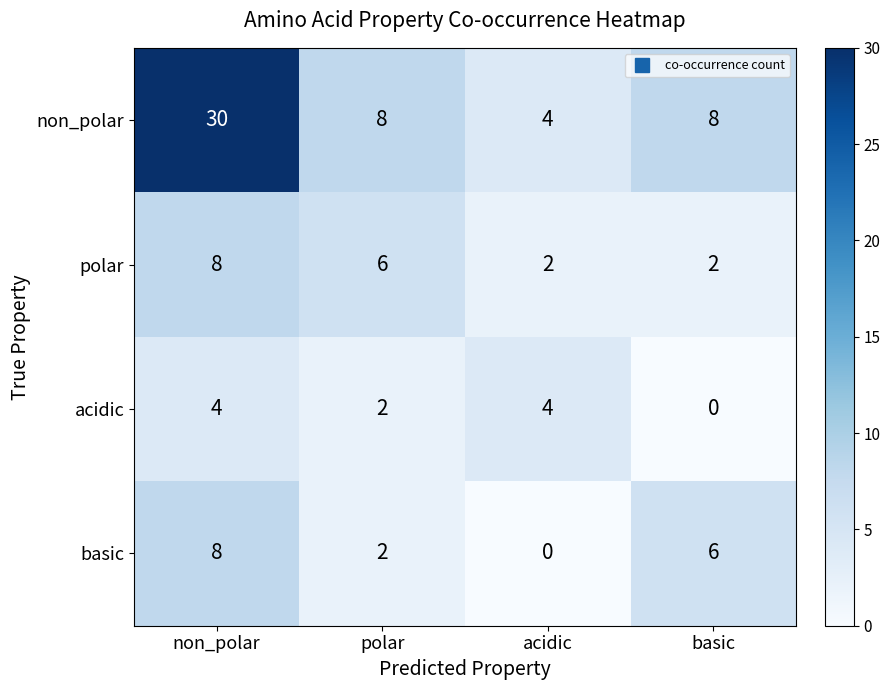

Which series has the largest total across all categories?

non_polar